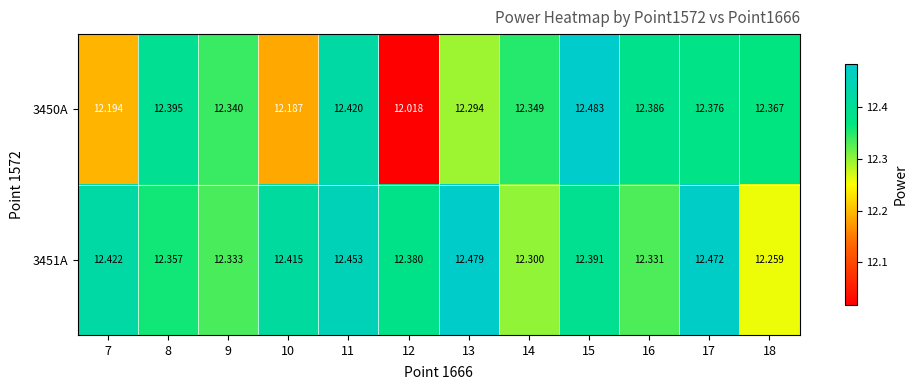

Rank the series by their average value, from lowest to highest.

3450A, 3451A